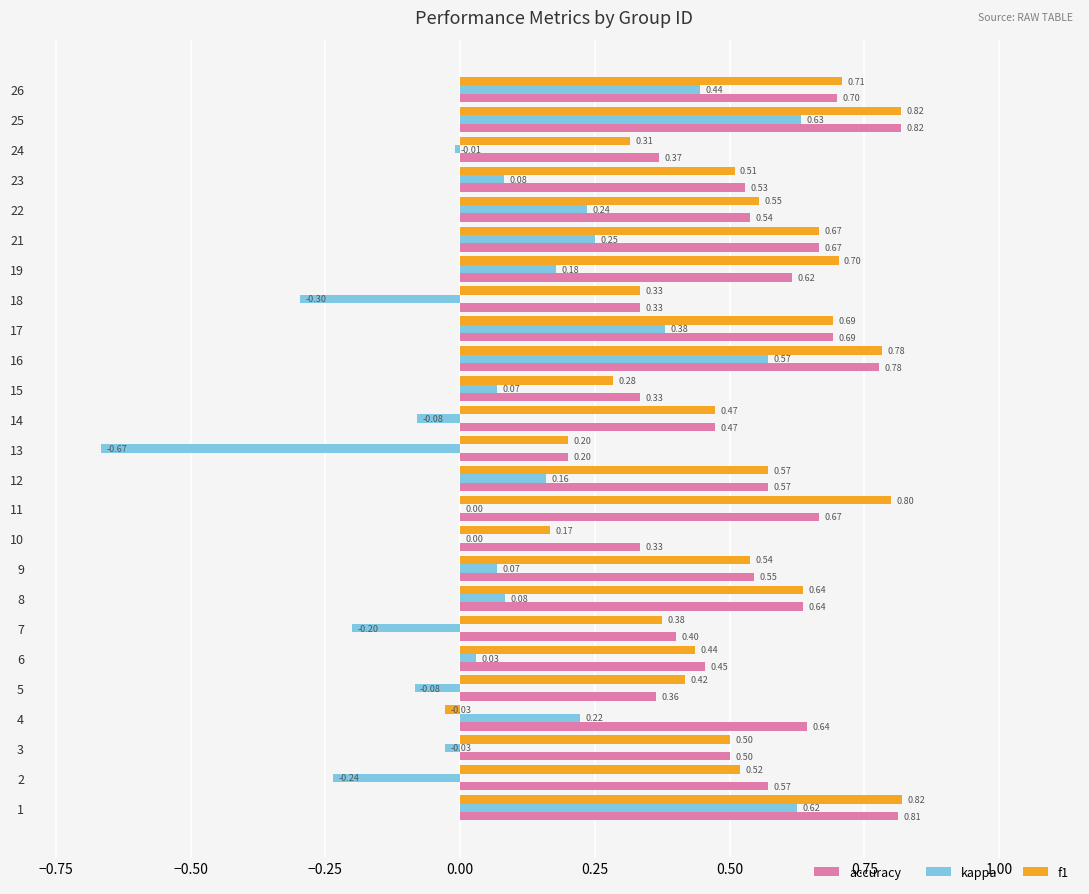

What is the sum of all kappa values?

2.4